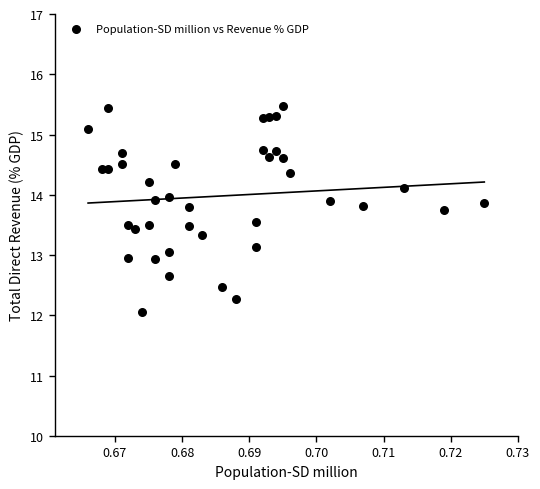

What is the range of Y values (max minus min)?

3.4